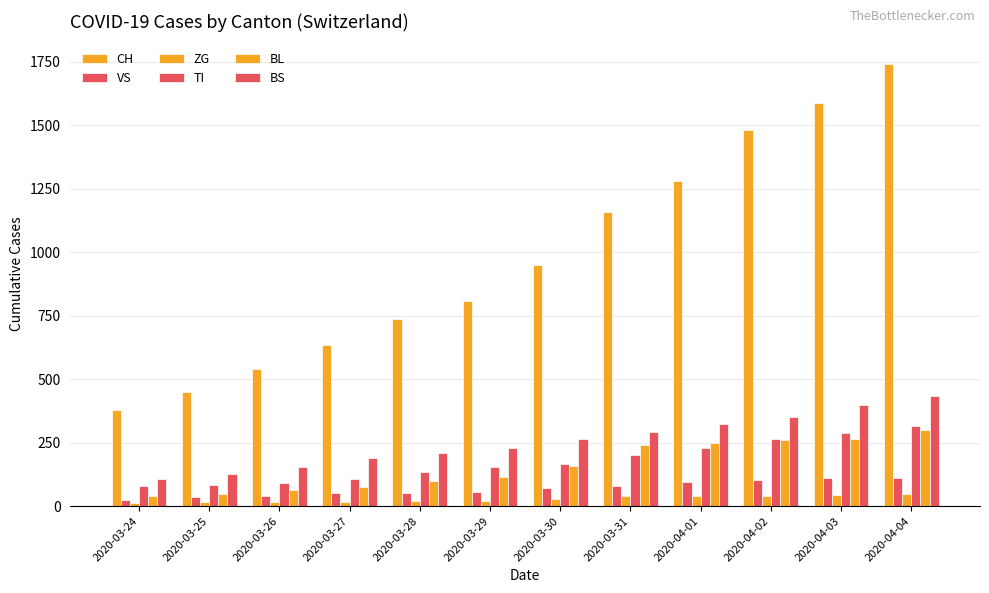

How many bars are there in total?

72